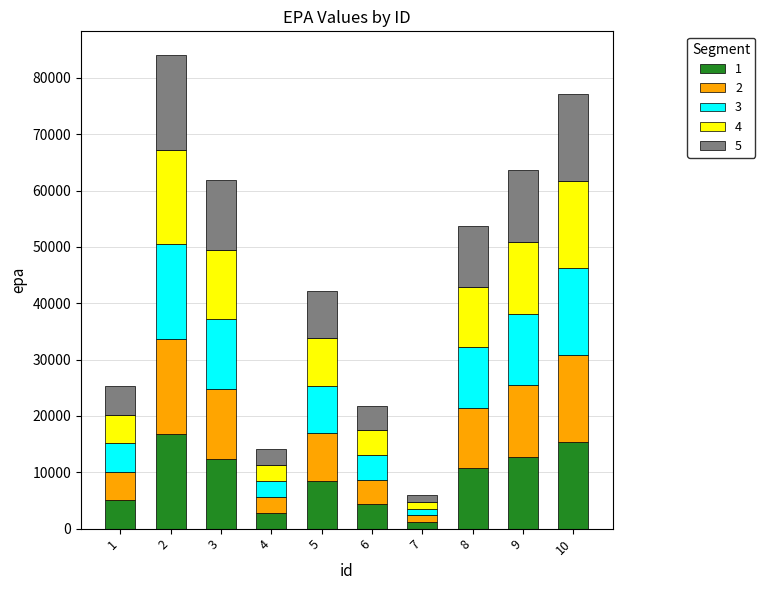

What is the average value of the 1 series?

8992.3